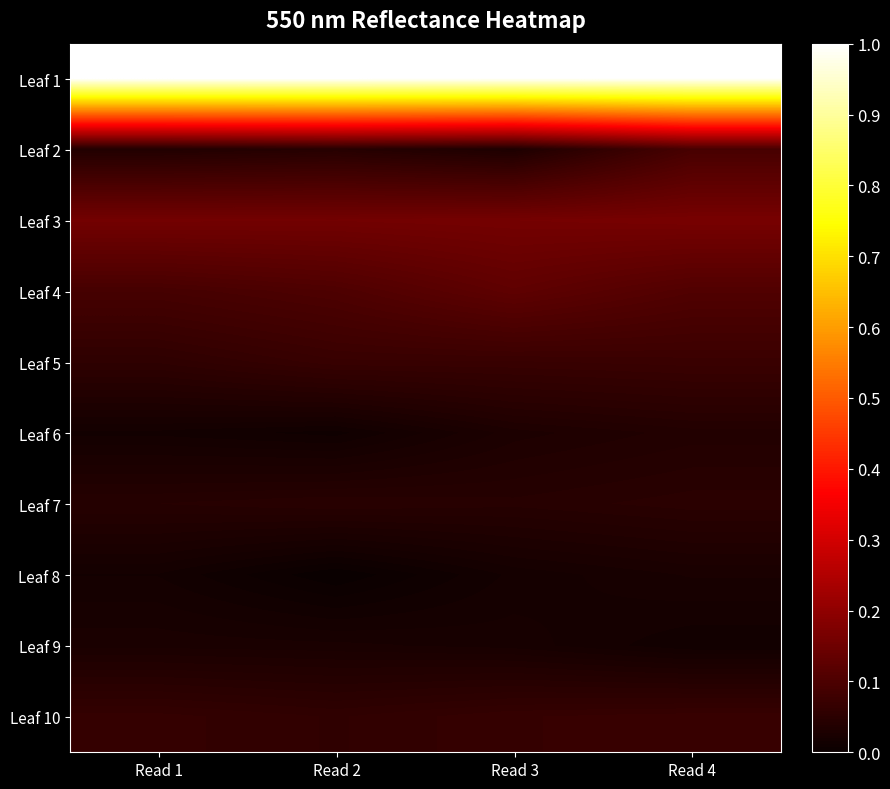

Reading left to right, what are all the values shown in this chart?

Leaf 1: Read 1=1.0	Read 2=1.0	Read 3=1.0	Read 4=1.0
Leaf 2: Read 1=0.0	Read 2=0.0	Read 3=0.0	Read 4=0.1
Leaf 3: Read 1=0.2	Read 2=0.2	Read 3=0.2	Read 4=0.2
Leaf 4: Read 1=0.1	Read 2=0.1	Read 3=0.1	Read 4=0.1
Leaf 5: Read 1=0.1	Read 2=0.1	Read 3=0.1	Read 4=0.1
Leaf 6: Read 1=0.0	Read 2=0.0	Read 3=0.0	Read 4=0.0
Leaf 7: Read 1=0.0	Read 2=0.0	Read 3=0.0	Read 4=0.0
Leaf 8: Read 1=0.0	Read 2=0.0	Read 3=0.0	Read 4=0.0
Leaf 9: Read 1=0.0	Read 2=0.0	Read 3=0.0	Read 4=0.0
Leaf 10: Read 1=0.1	Read 2=0.1	Read 3=0.1	Read 4=0.1